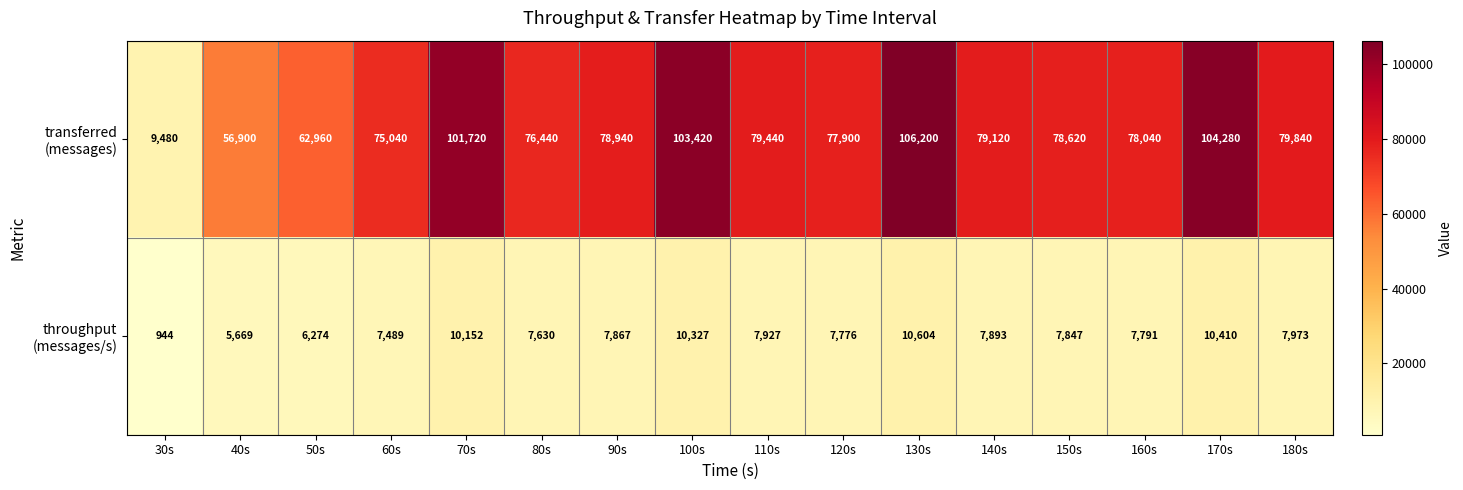

At which category is the sum across all series the highest?

130s